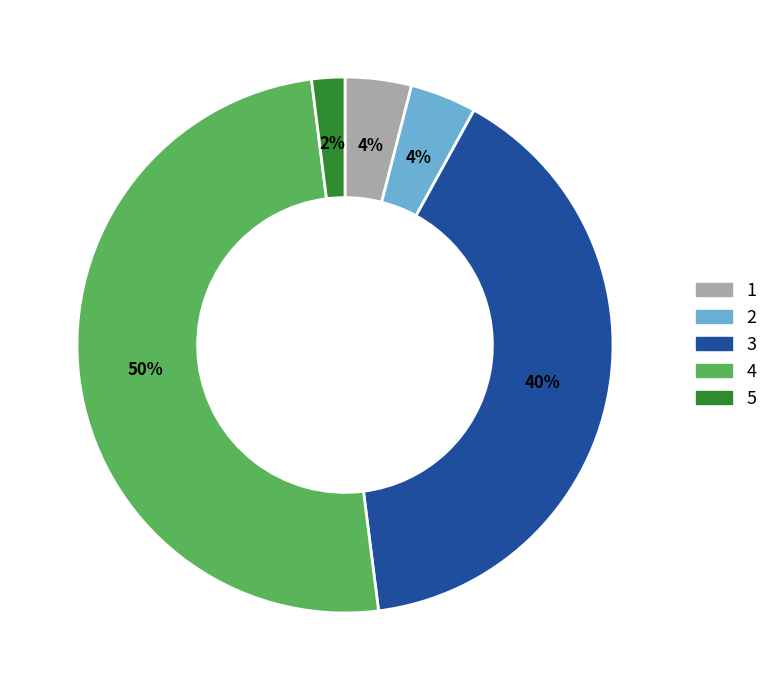

How many segments does this pie chart have?

5